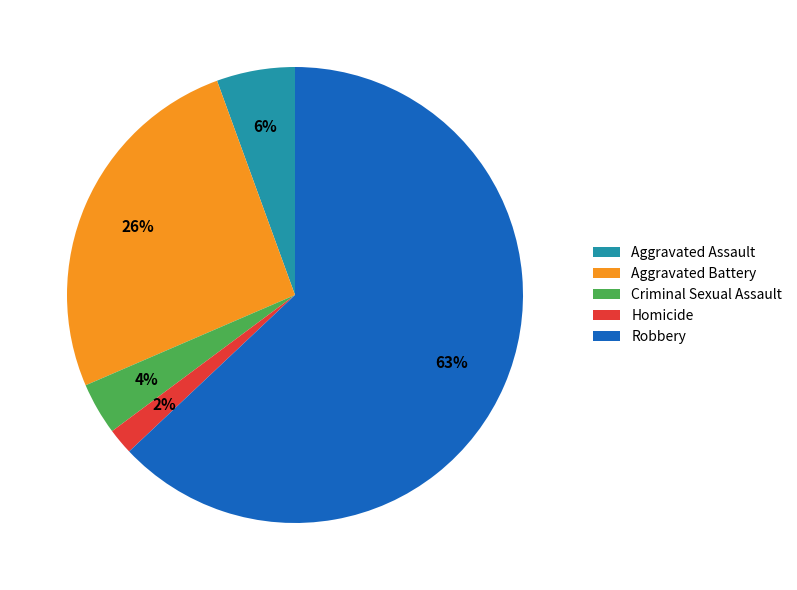

To the nearest percent, what percentage of the pie is Aggravated Battery?

26%